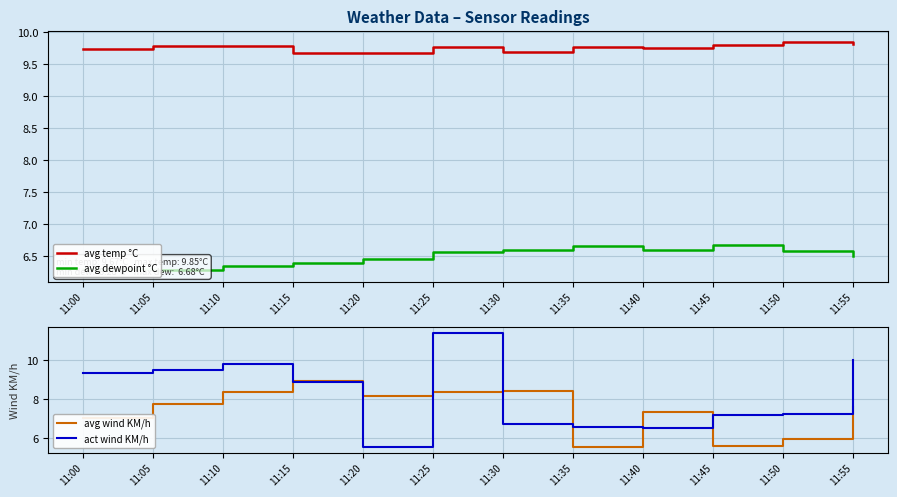

What is the value of the act wind KM/h point at the 2nd from the left?

9.5